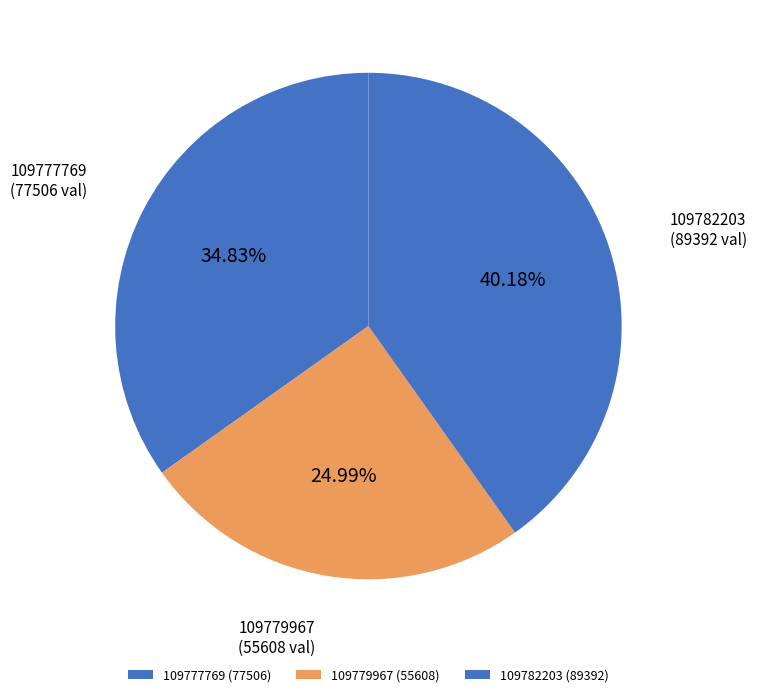

To the nearest percent, what percentage of the pie is 109779967?

25%